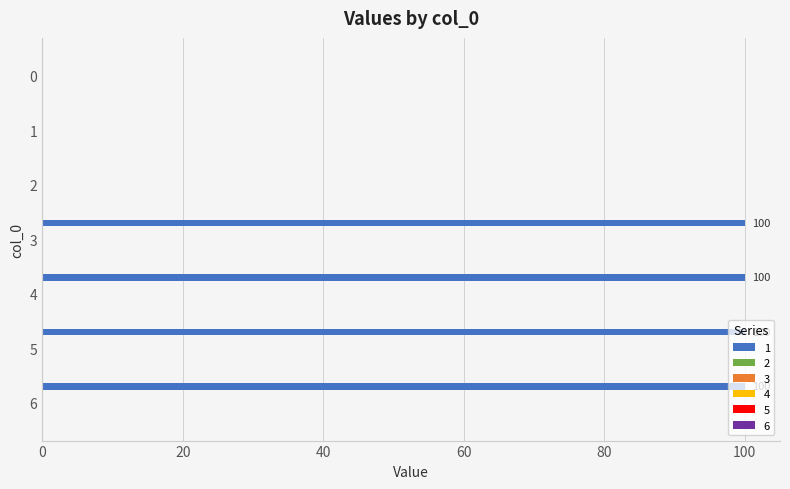

What is the sum of all values?

400